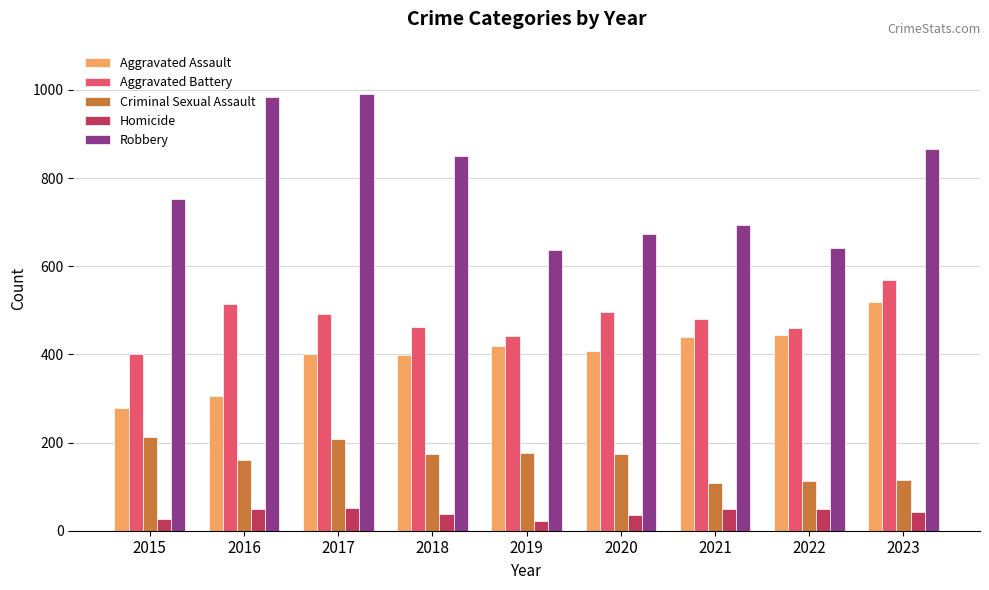

Which series has the widest spread of values?

Robbery